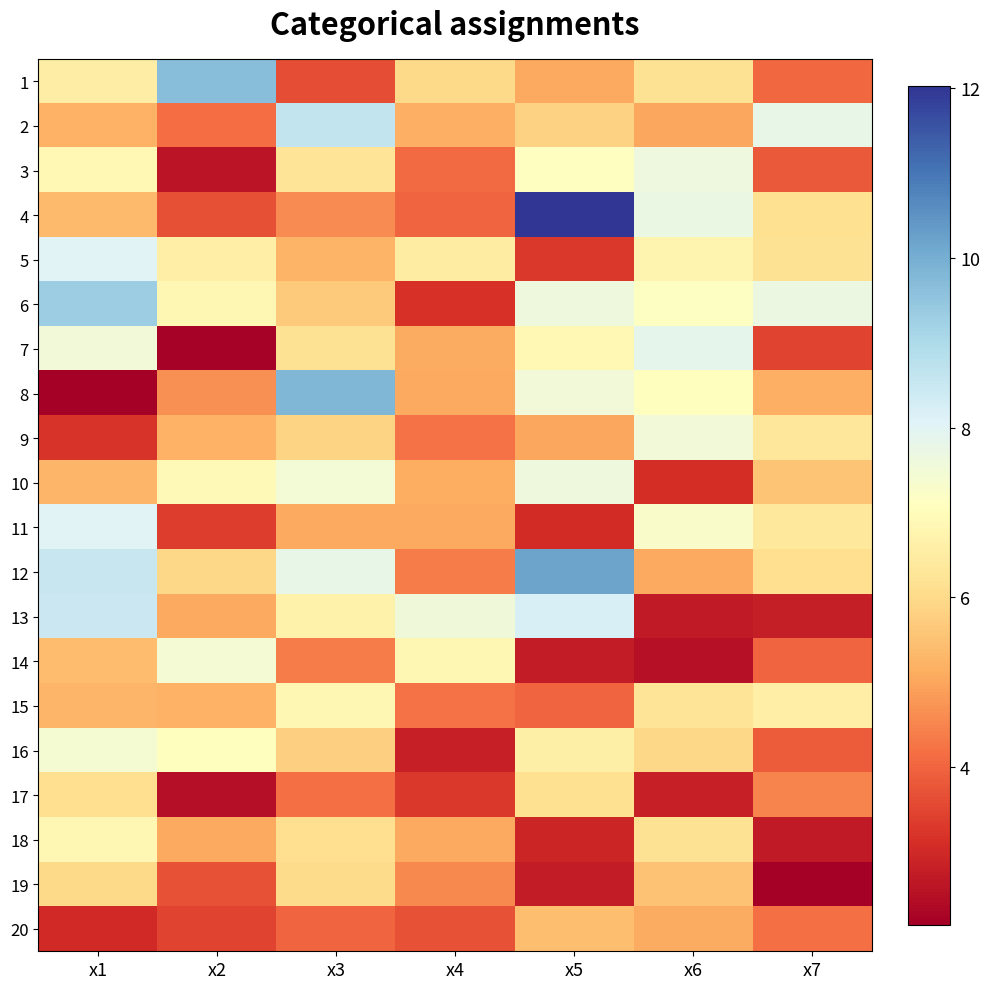

At how many categories does at least one series exceed 10?

1